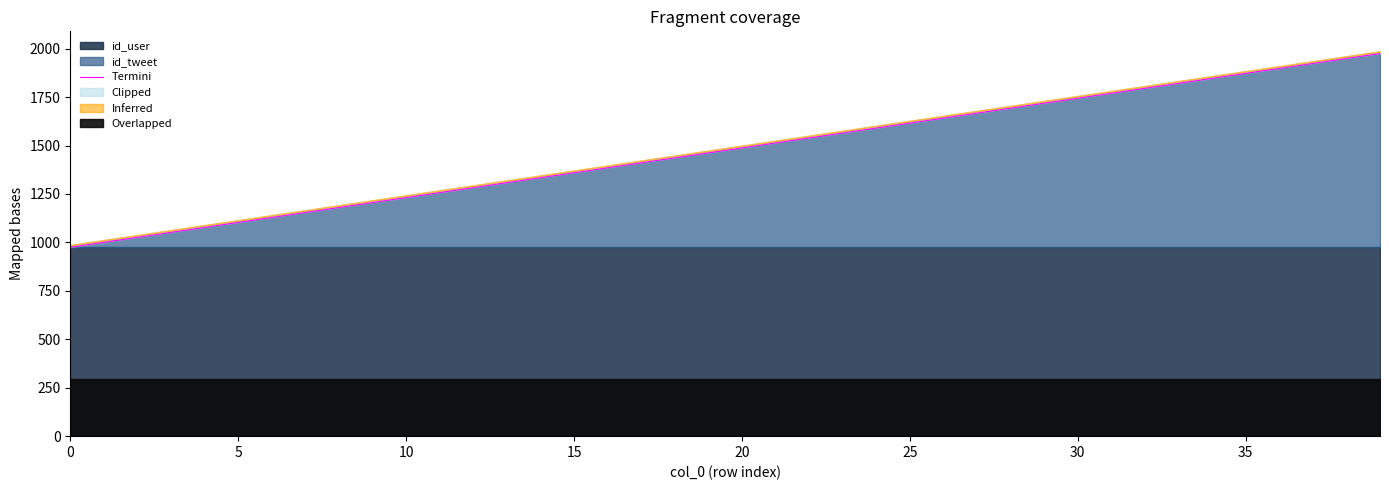

What is the maximum value shown in the chart?

1975.0